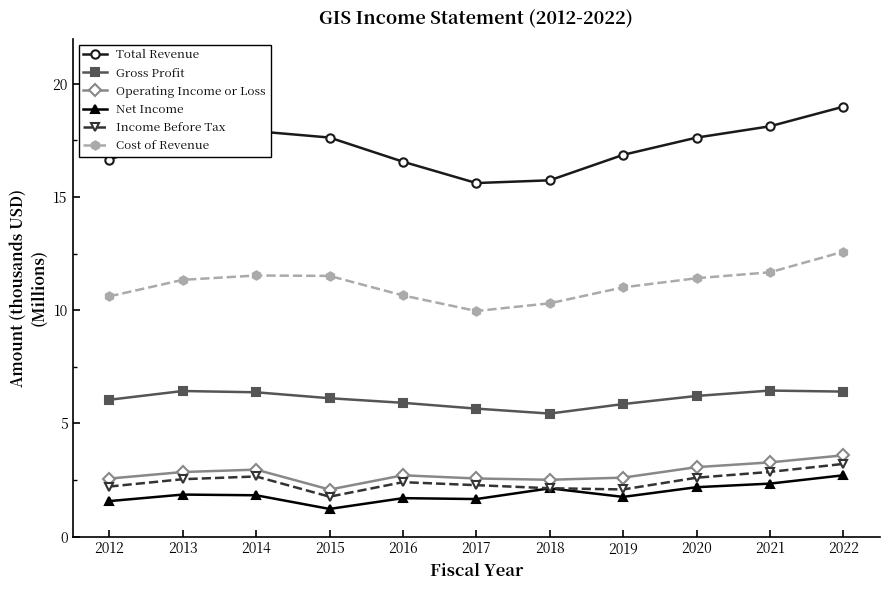

How many interior local valleys does the Gross Profit series have?

1